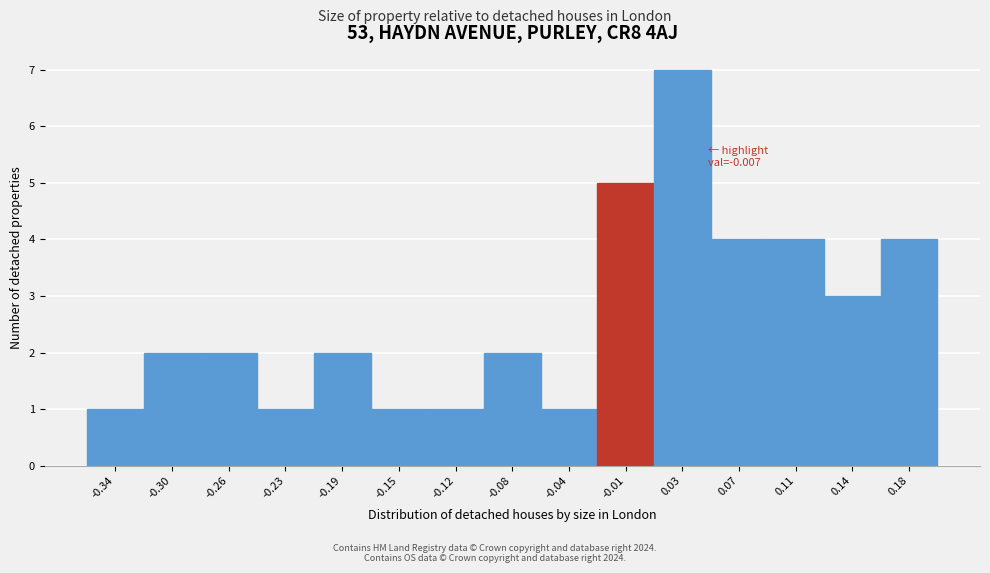

Over which range of the x-axis is the bar tallest?

0.015 to 0.050